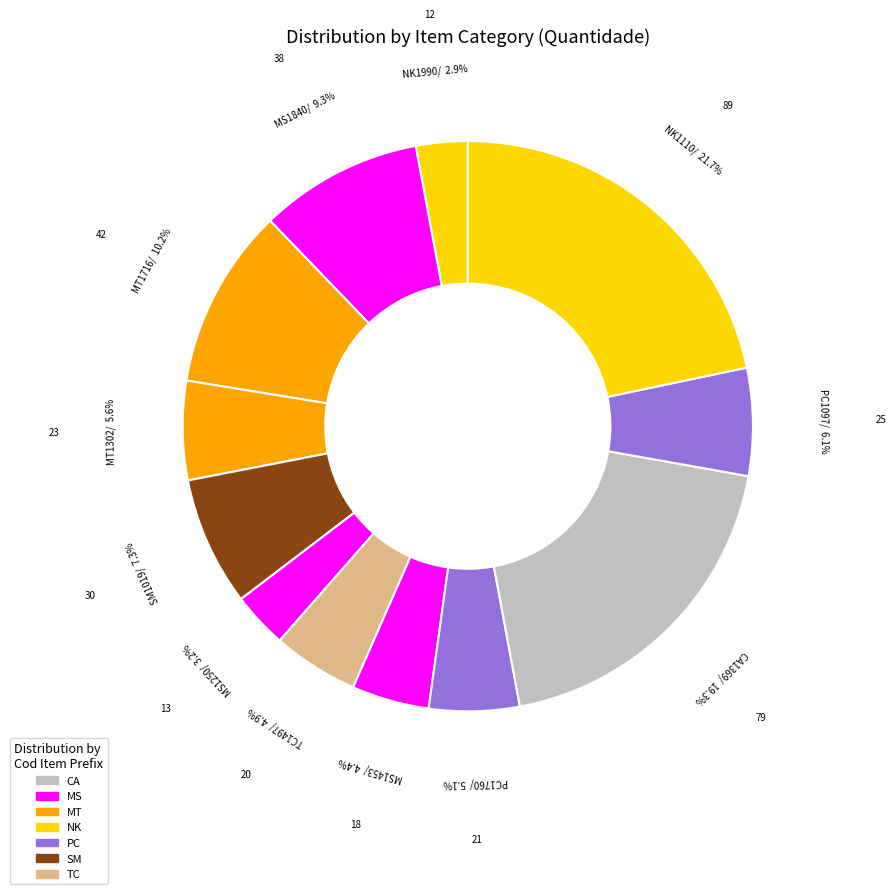

Rank the categories by value from lowest to highest.

NK1990, MS1250, MS1453, TC1497, PC1760, MT1302, PC1097, SM1019, MS1840, MT1716, CA1369, NK1110